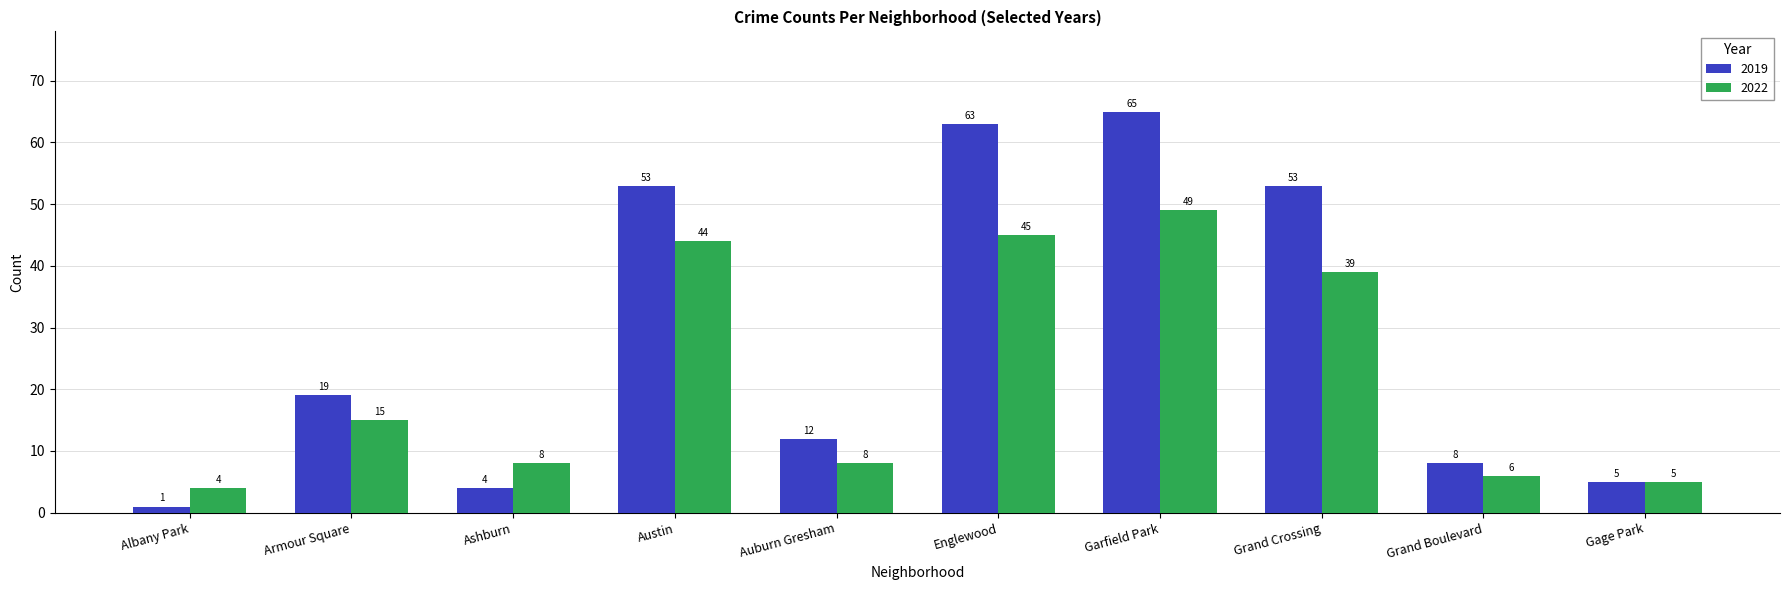

What is the greatest value displayed?

65